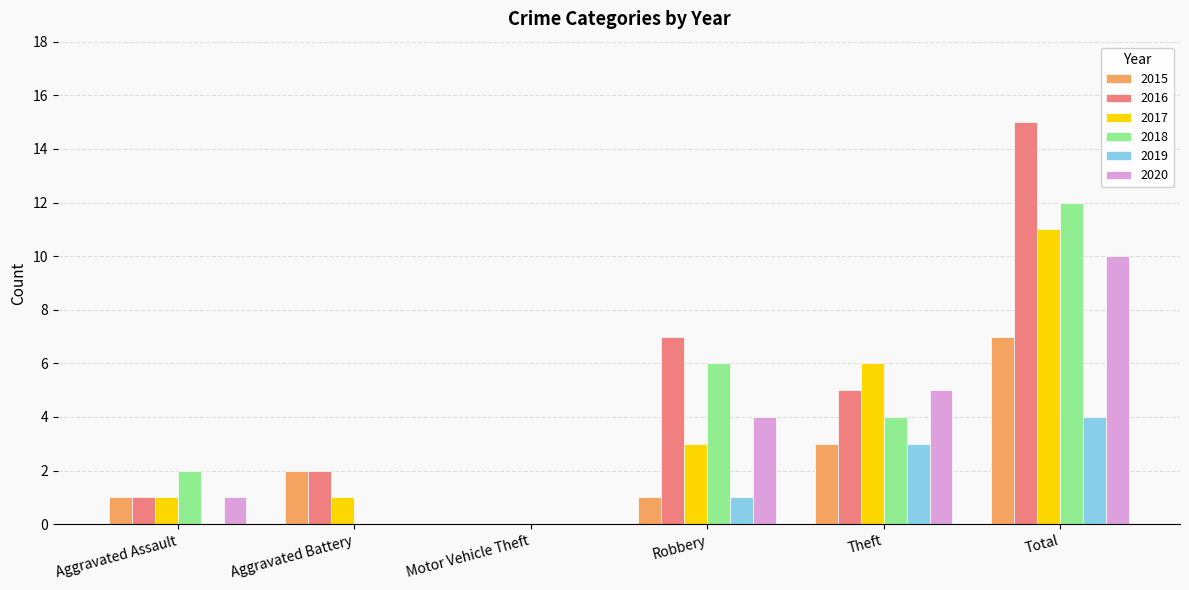

Is it true that 2020 equals 4 at Robbery?

True